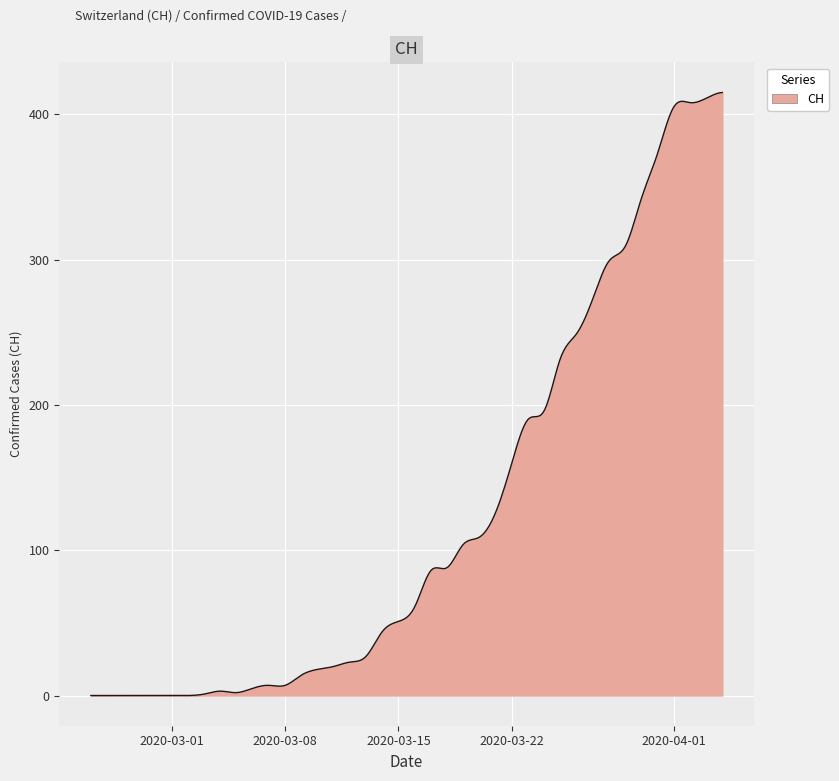

What is the greatest value displayed?

415.0